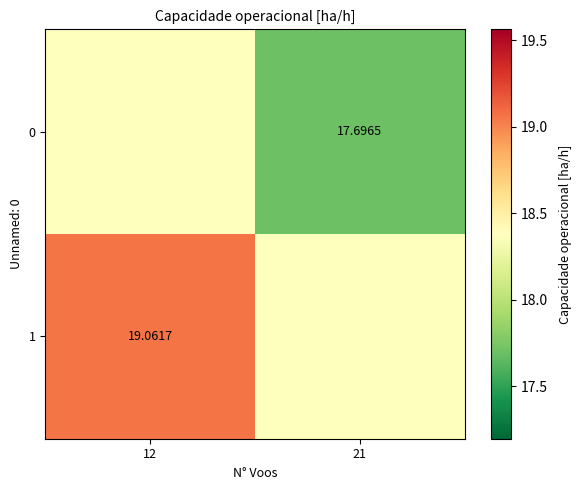

At how many categories does at least one series exceed 18?

2